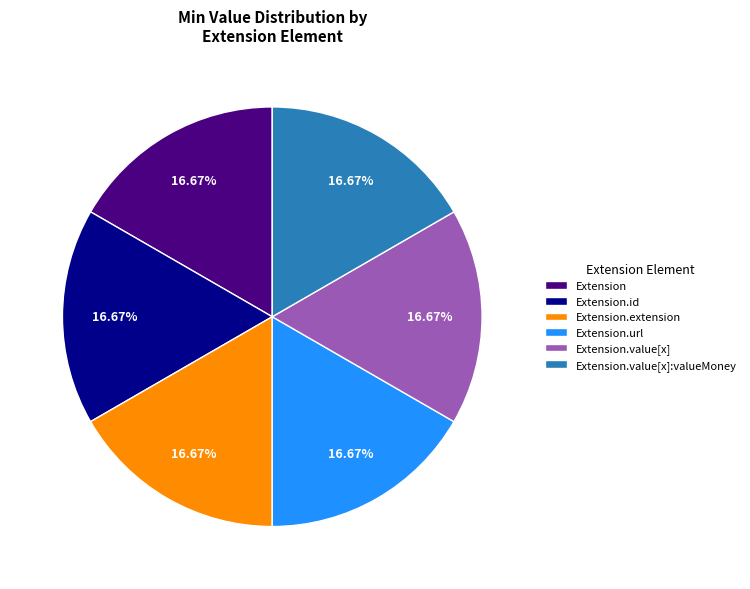

What is the ratio of the value at Extension.value[x] to the value at Extension?

1.0